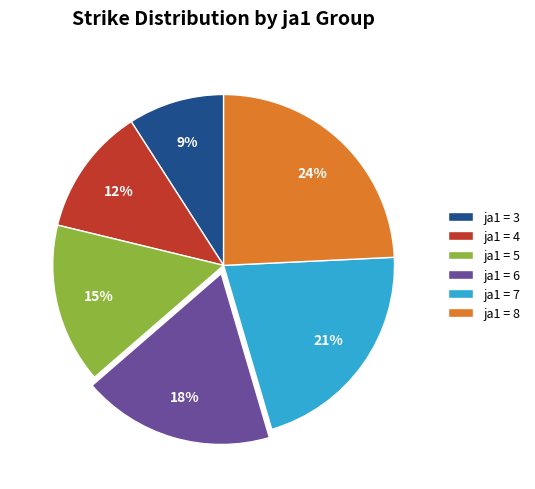

Is there a majority slice in this chart?

No